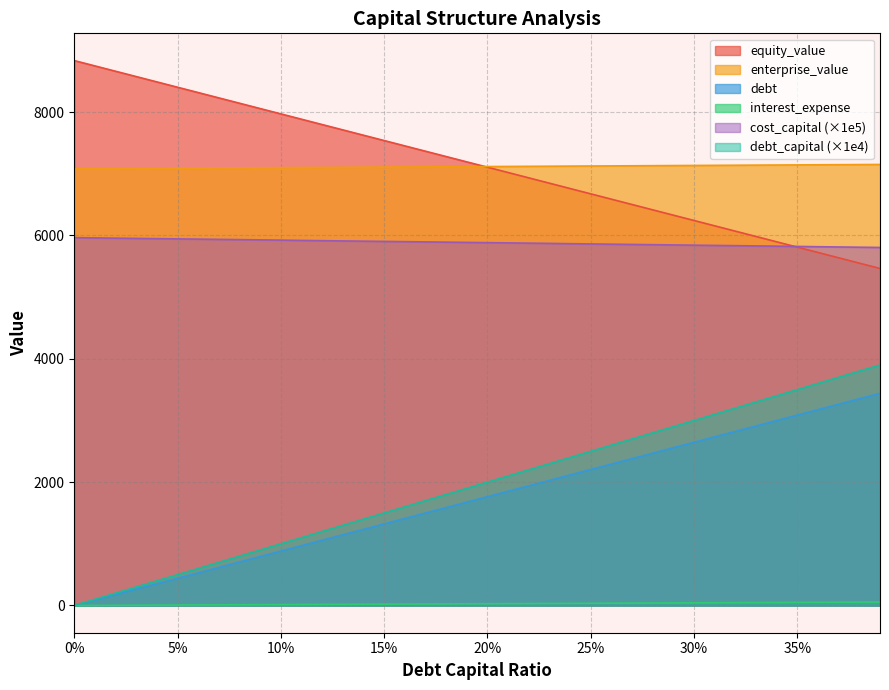

The equity_value series shows 3659.1 at 0%. True or false?

False